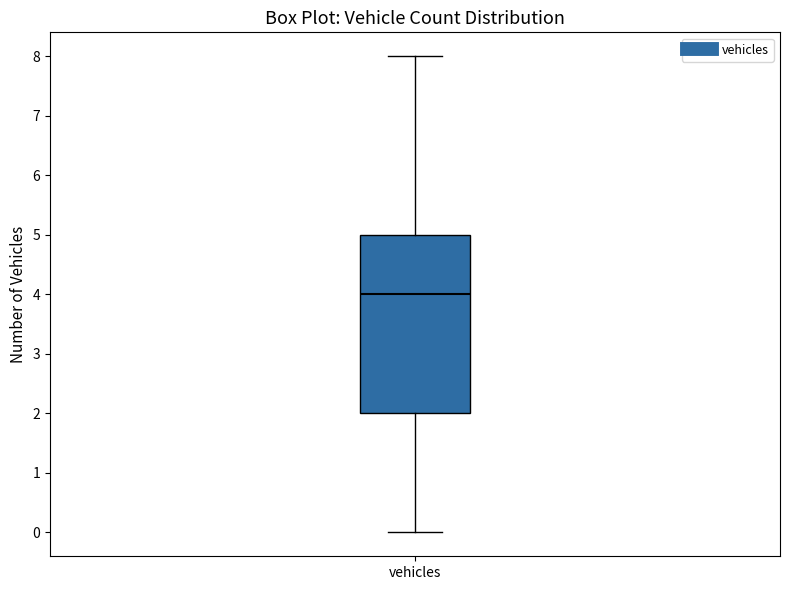

Where is the lower edge of the box for vehicles on the y-axis? The values are not printed on the chart, so give them approximately, as read against the axis.

2